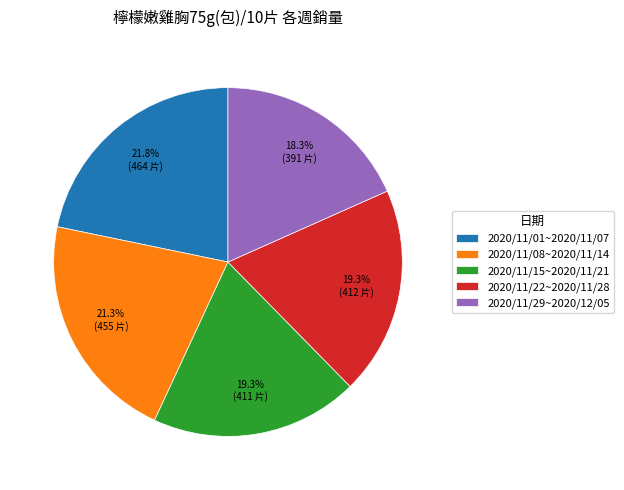

Approximately how many times larger is the value at 2020/11/29~2020/12/05 compared to 2020/11/08~2020/11/14?

0.9